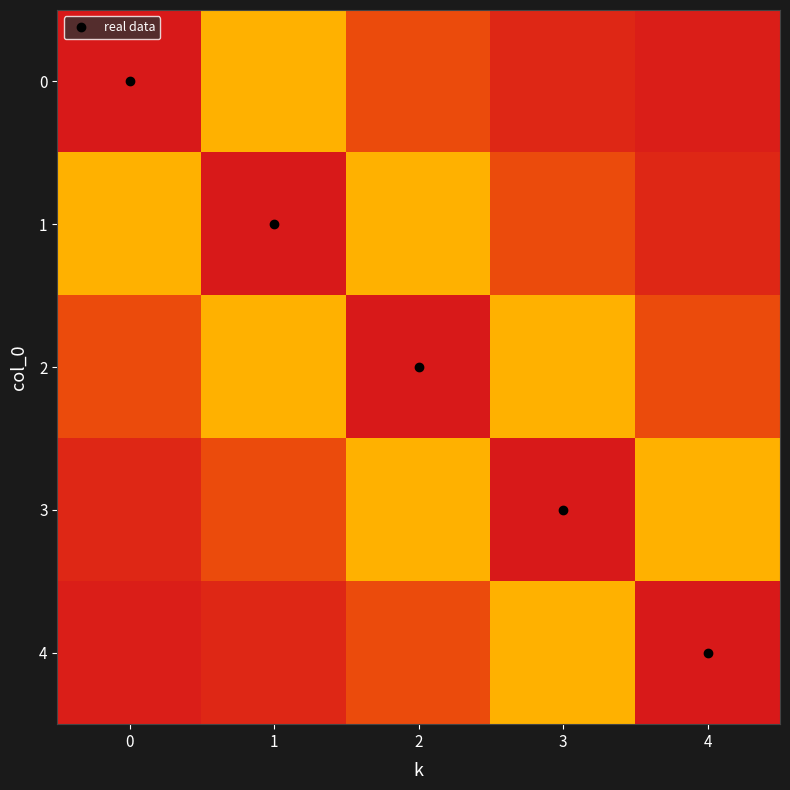

Reading right to left, what are all the values shown in this chart?

0: 4=1.0	3=1.0	2=0.9	1=0.8	0=1.0
1: 4=1.0	3=0.9	2=0.8	1=1.0	0=0.2
2: 4=0.9	3=0.8	2=1.0	1=0.2	0=0.1
3: 4=0.8	3=1.0	2=0.2	1=0.1	0=0.0
4: 4=1.0	3=0.2	2=0.1	1=0.0	0=0.0